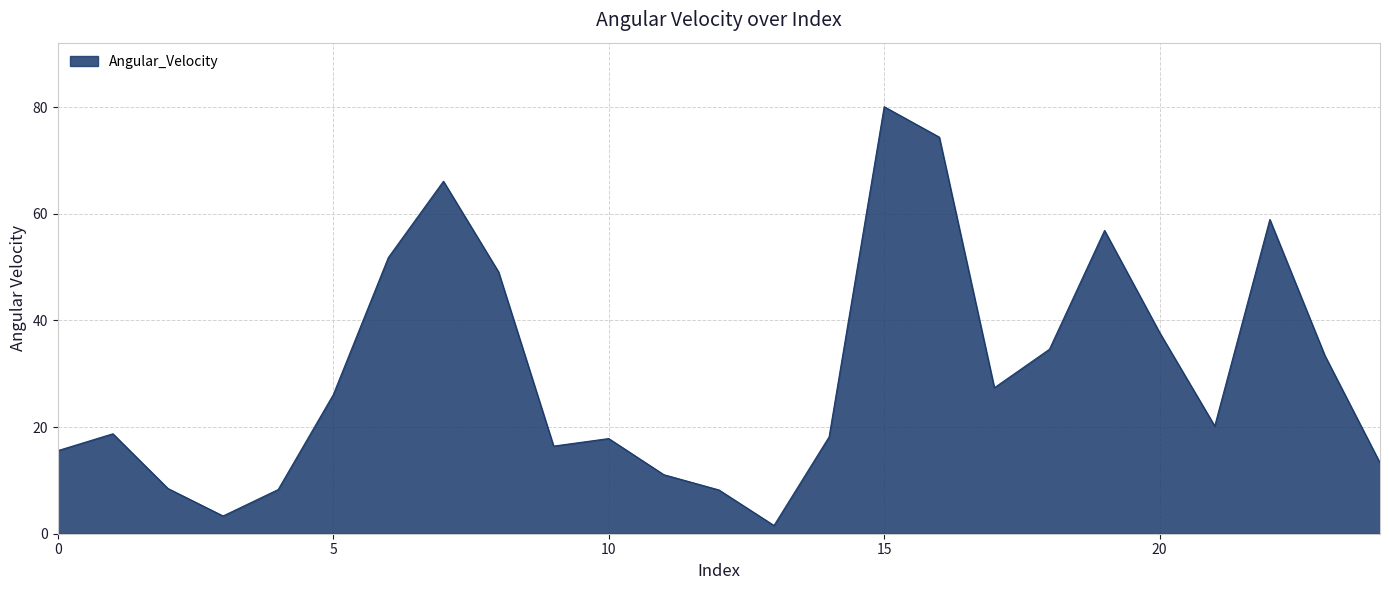

What is the maximum value shown in the chart?

80.1